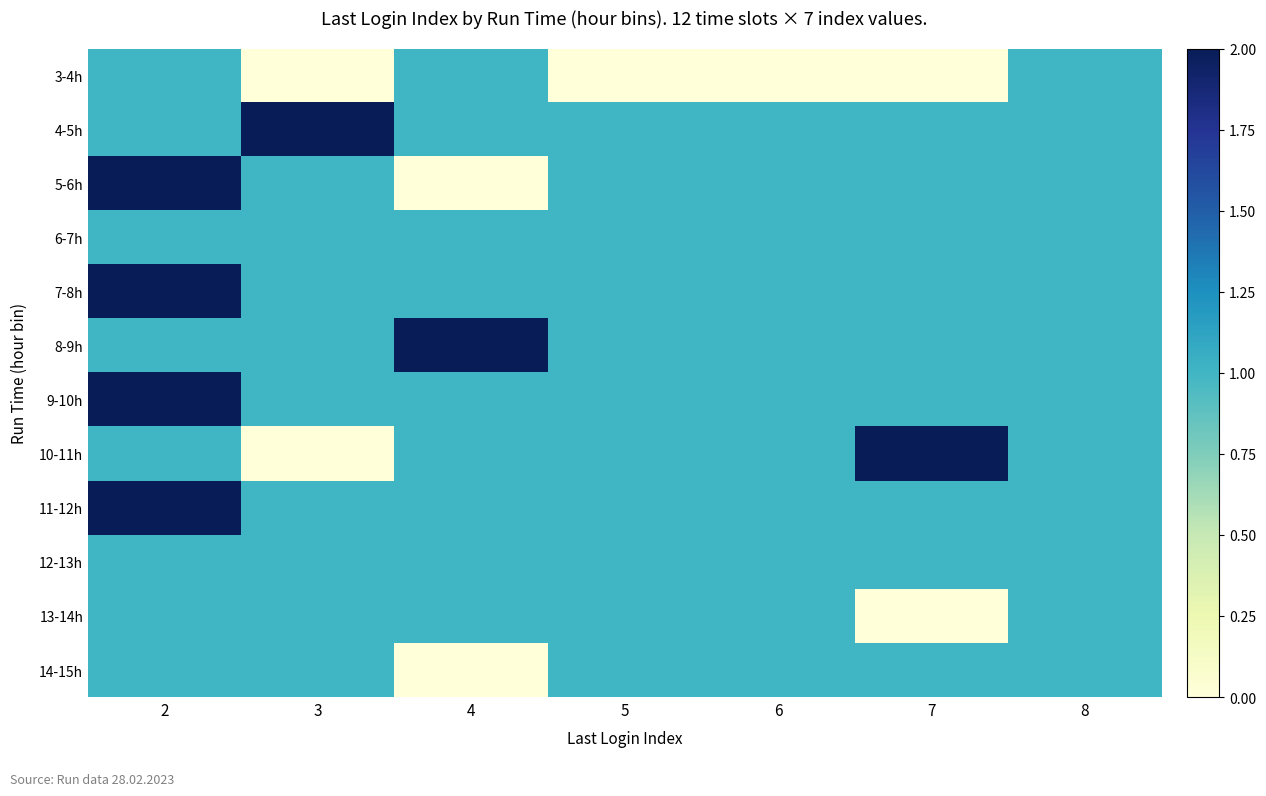

How many categories are shown in the chart?

7